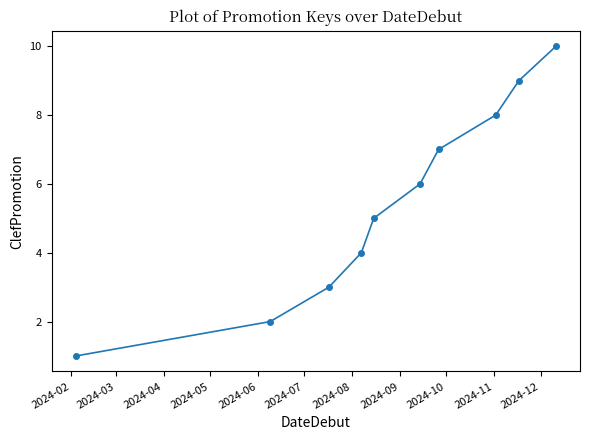

What is the greatest value displayed?

10